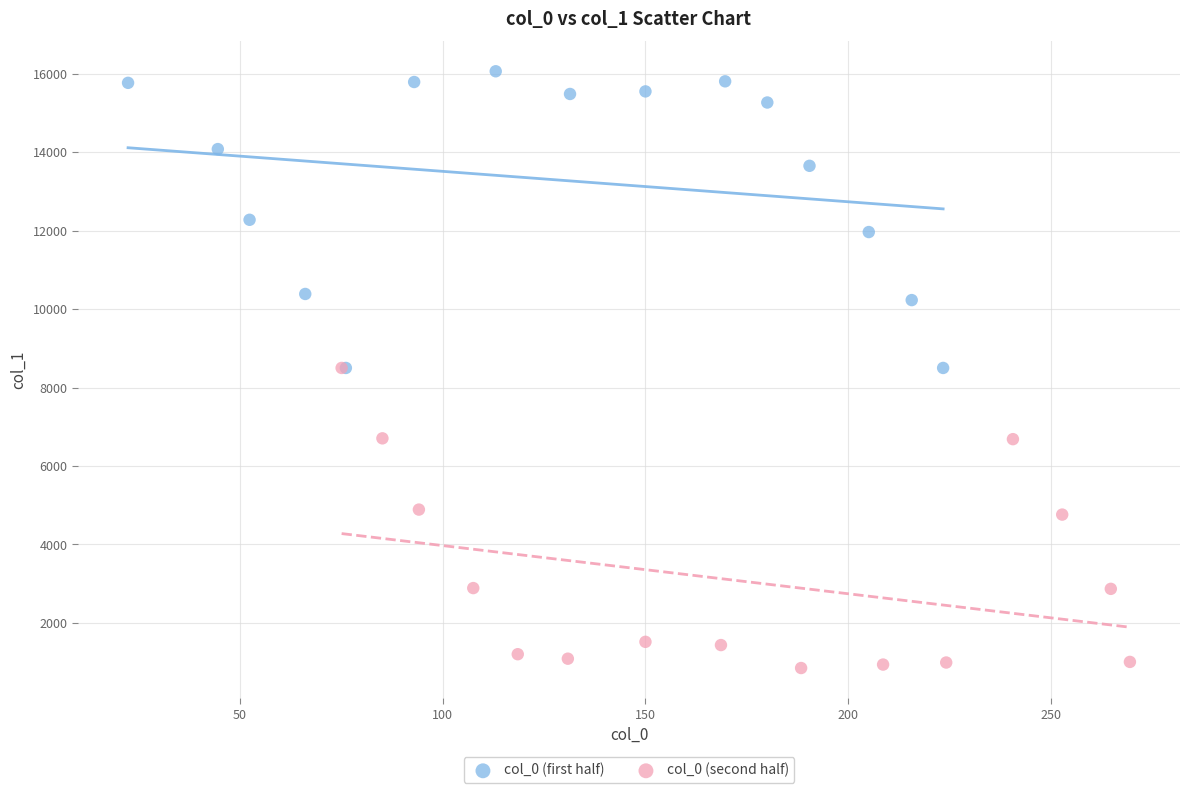

What are all the series names shown in the legend?

col_0 (first half), col_0 (second half)